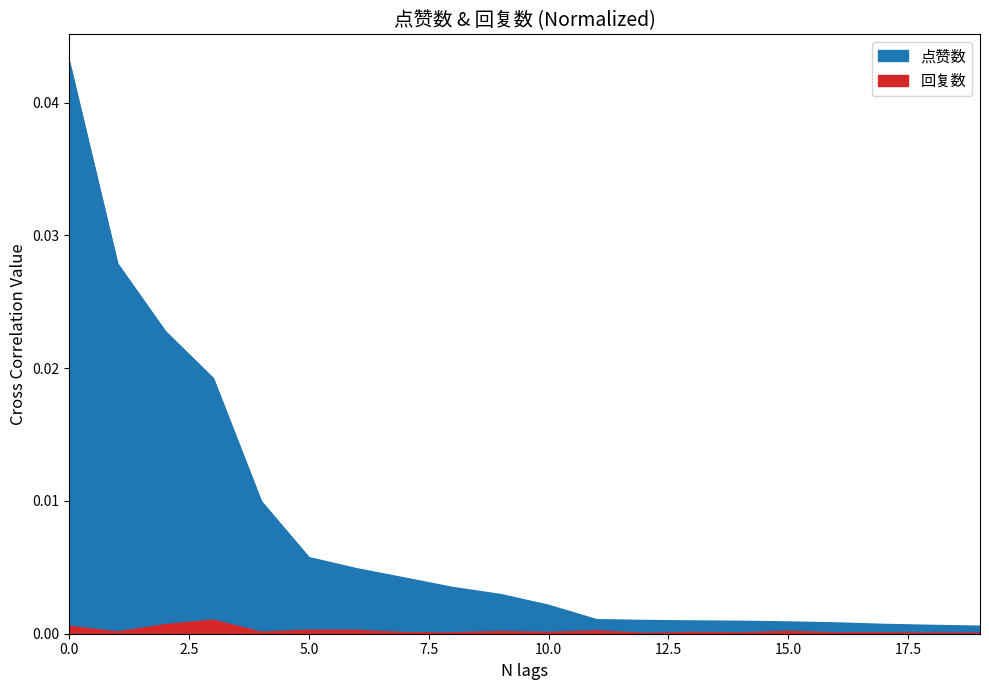

Is the value of 回复数 at 8 greater than the value of 点赞数 at 11?

No